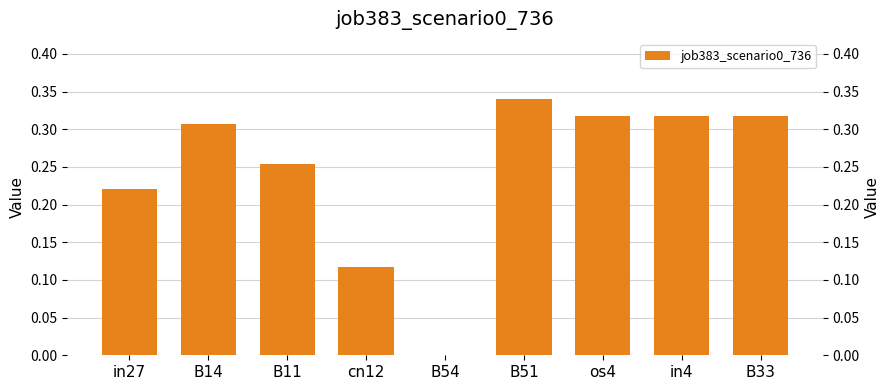

How many values exceed 0?

8